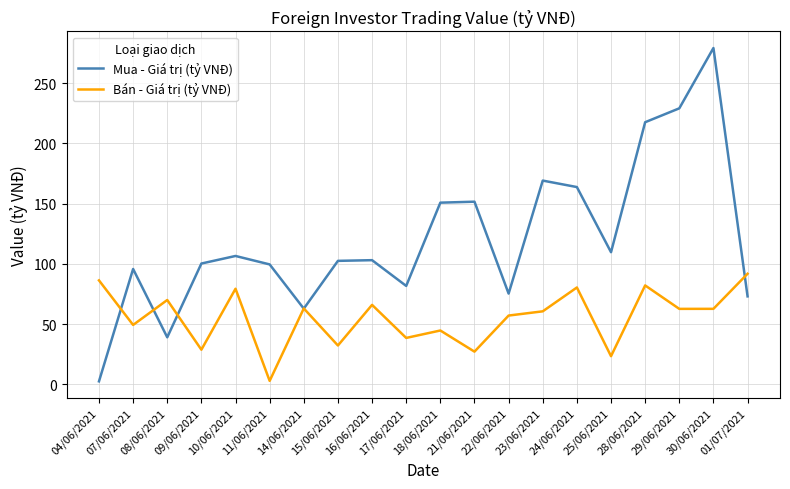

Where is the first local maximum for Mua - Giá trị (tỷ VNĐ)?

07/06/2021